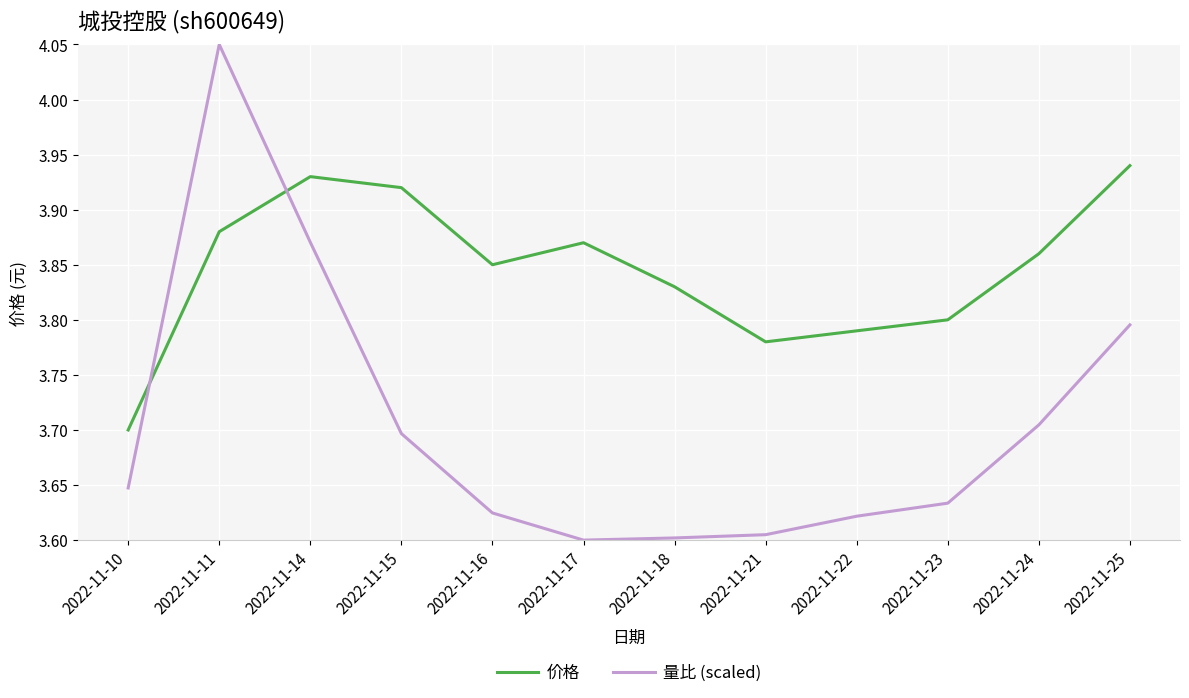

Rank the series by their average value, from highest to lowest.

价格, 量比 (scaled)